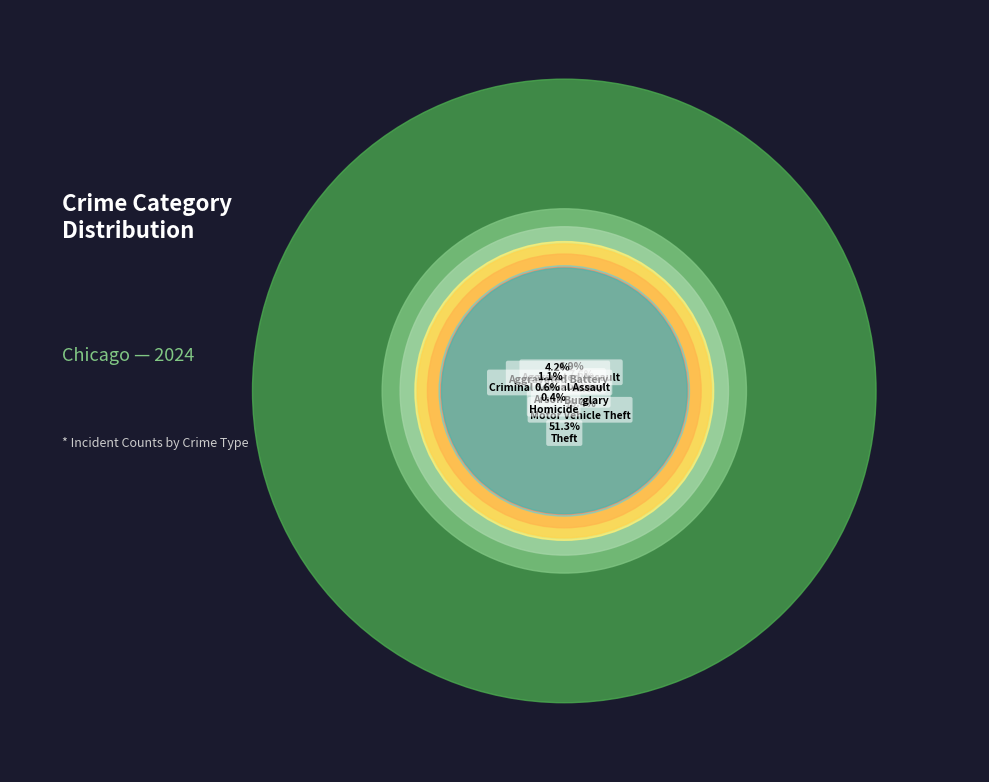

What percentage is the Burglary slice, to the nearest percent?

12%